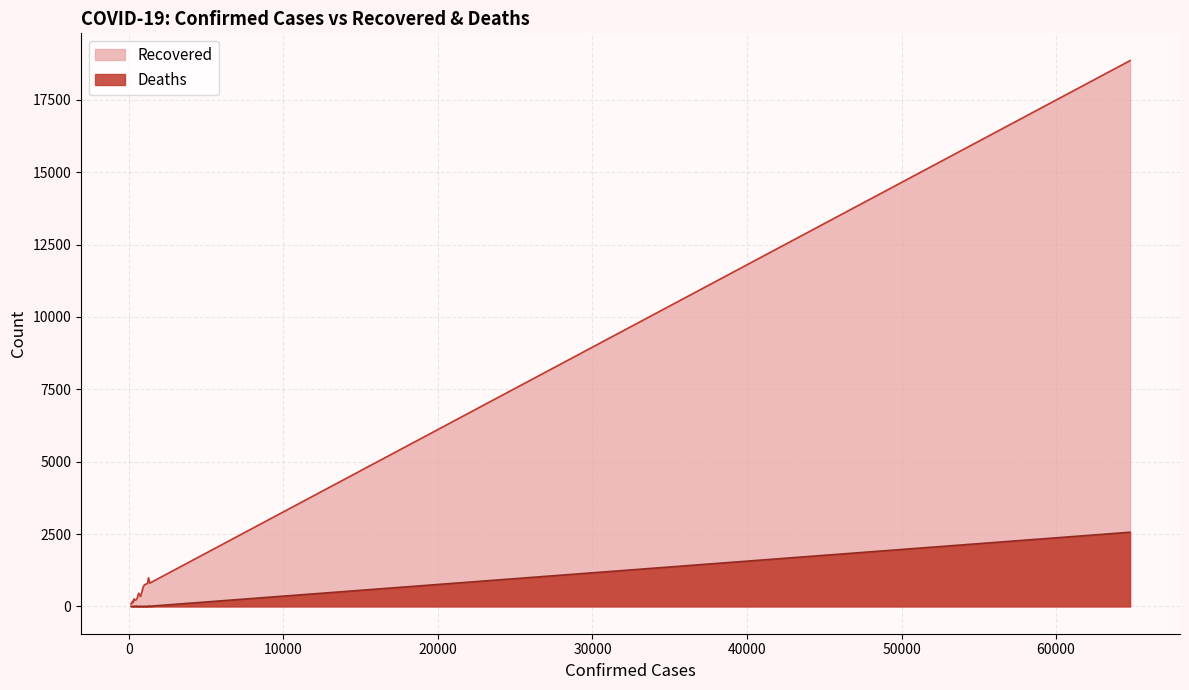

Rank the series by their maximum value, from lowest to highest.

Deaths, Recovered